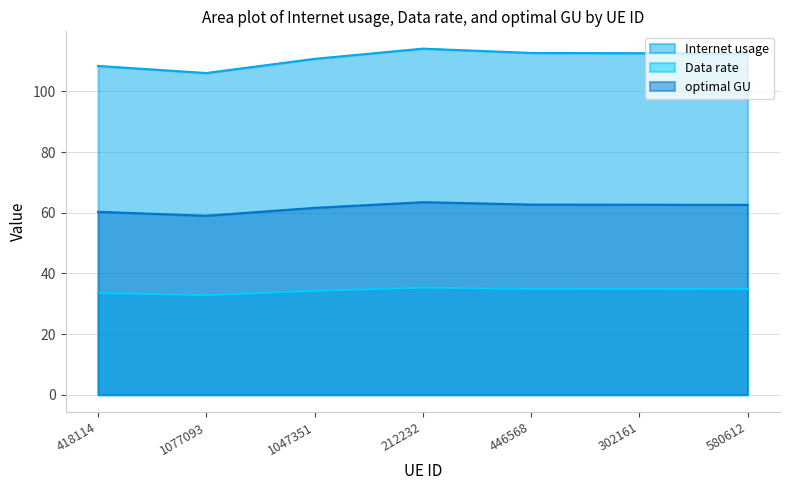

What is the minimum value for optimal GU?

59.0